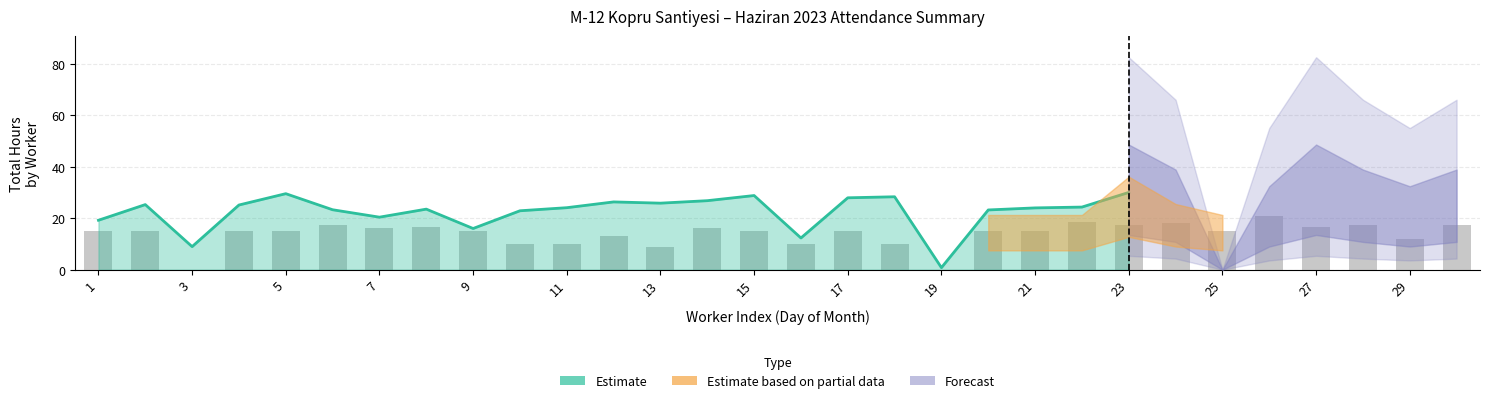

Reading left to right, transcribe all the data shown in this chart.

19.2	25.3	9.0	25.1	29.5	23.3	20.4	23.5	16.0	22.9	24.1	26.3	25.8	26.8	28.8	12.3	27.9	28.3	0.8	23.2	24.0	24.3	30.0